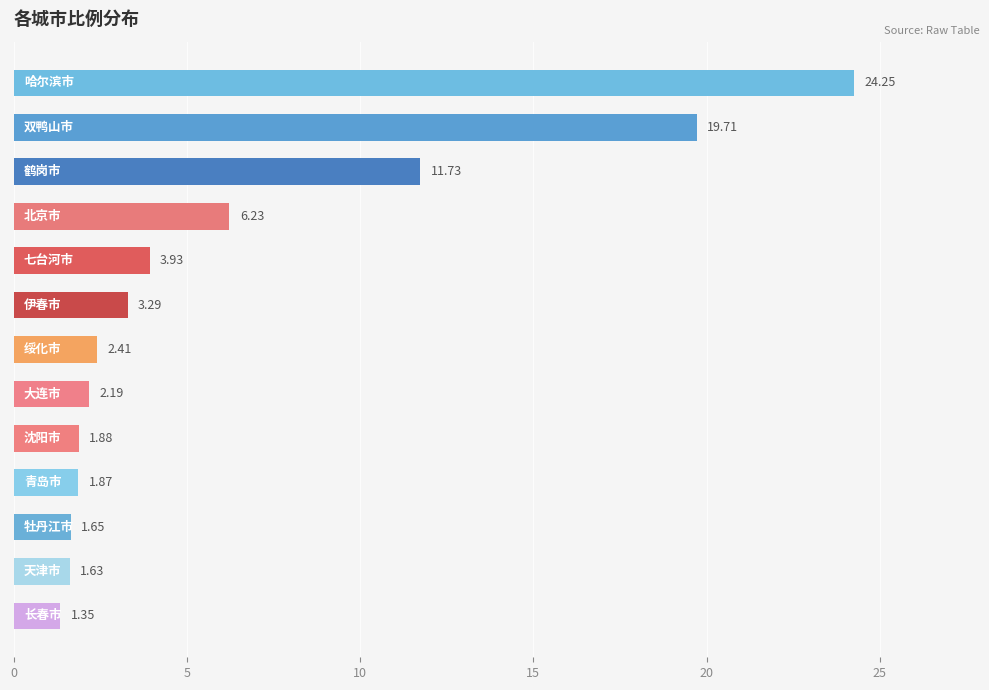

What is the difference between the maximum and minimum values?

22.9